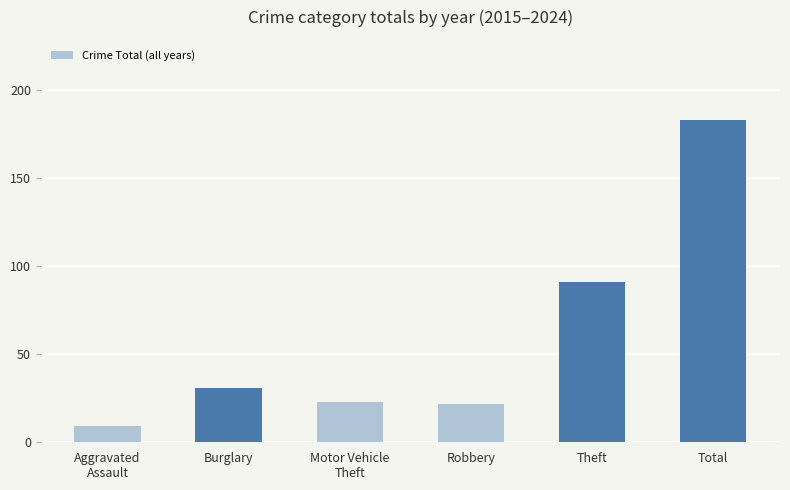

What is the smallest value displayed?

9